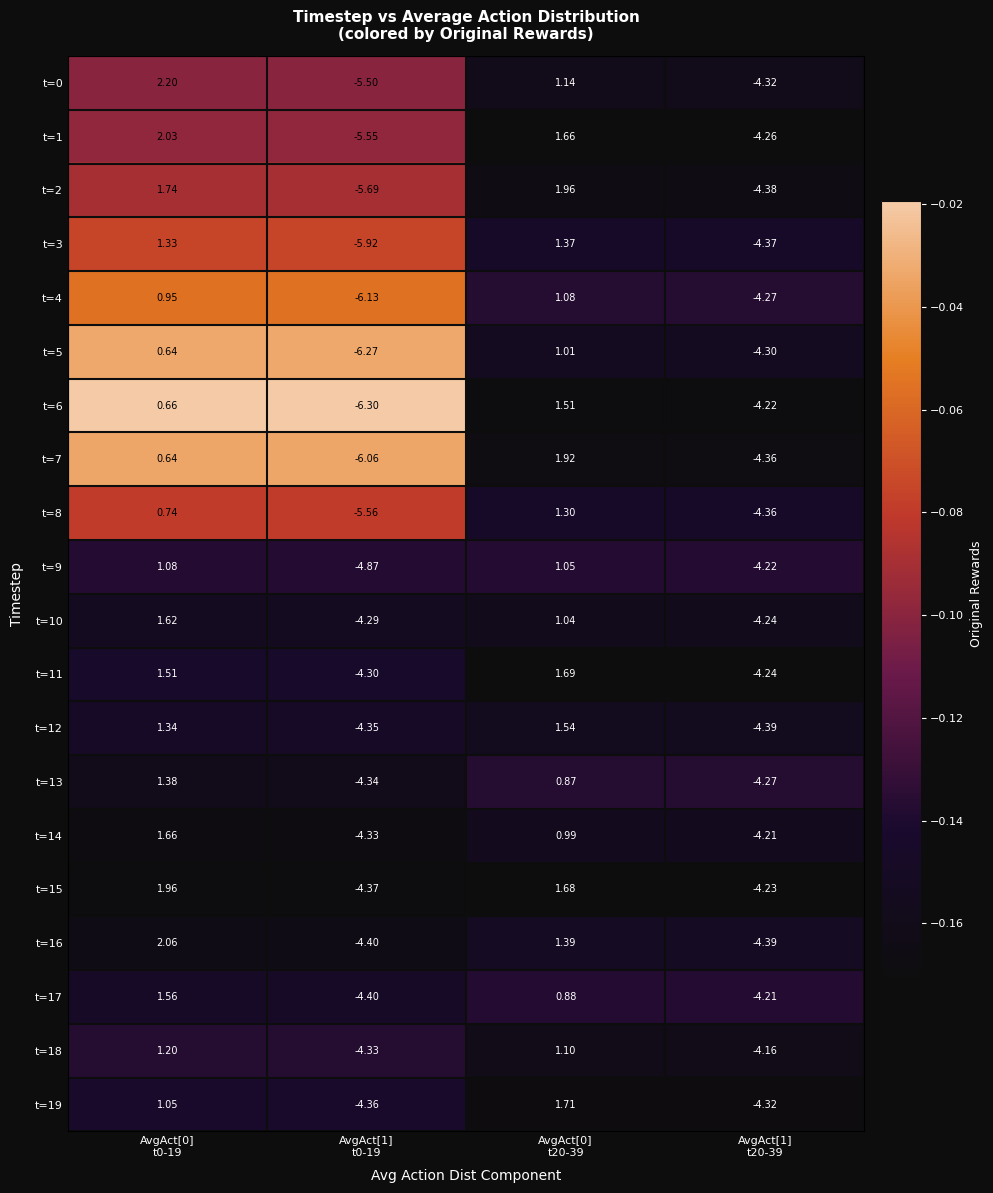

Which series has the largest total across all categories?

t=15